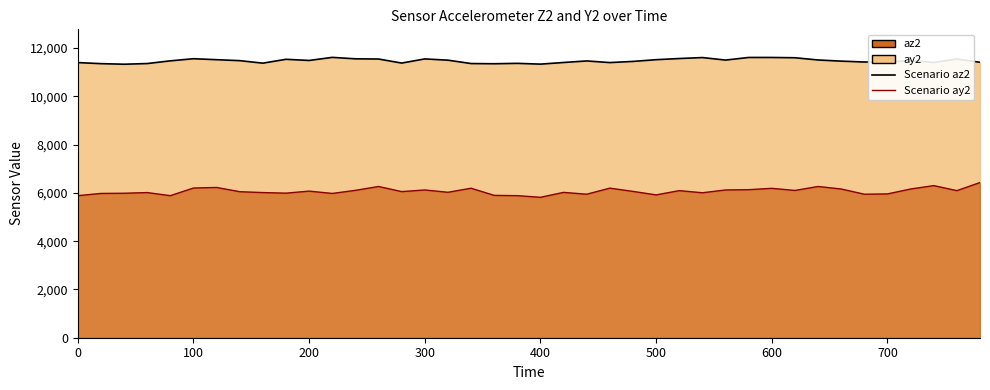

Reading left to right, transcribe all the data shown in this chart.

ay2: 11396	11352	11328	11356	11468	11556	11516	11476	11372	11532	11484	11612	11552	11544	11376	11548	11496	11356	11348	11364	11332	11400	11464	11396	11444	11516	11564	11604	11500	11608	11608	11596	11504	11456	11420	11424	11476	11400	11544	11408
az2: 5884	5976	5984	6012	5884	6200	6224	6048	6012	5988	6072	5976	6104	6264	6052	6120	6024	6192	5896	5884	5816	6020	5944	6196	6060	5916	6092	6004	6120	6132	6188	6100	6264	6160	5944	5956	6160	6300	6092	6428